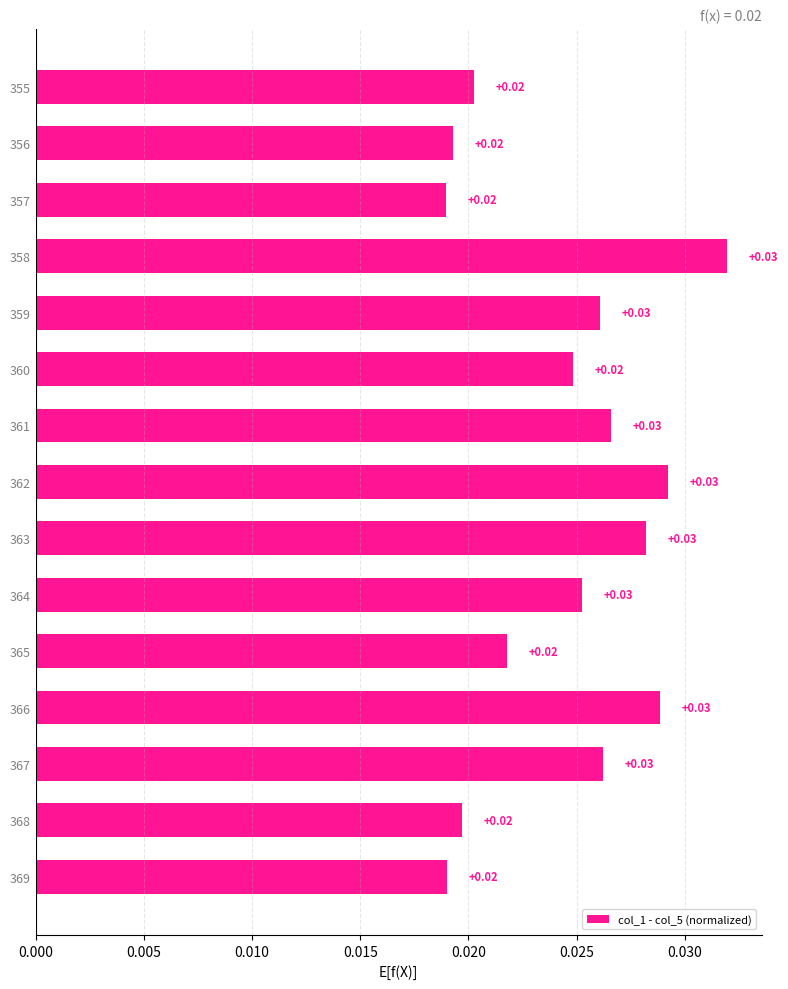

What is the sum of all values?

0.4